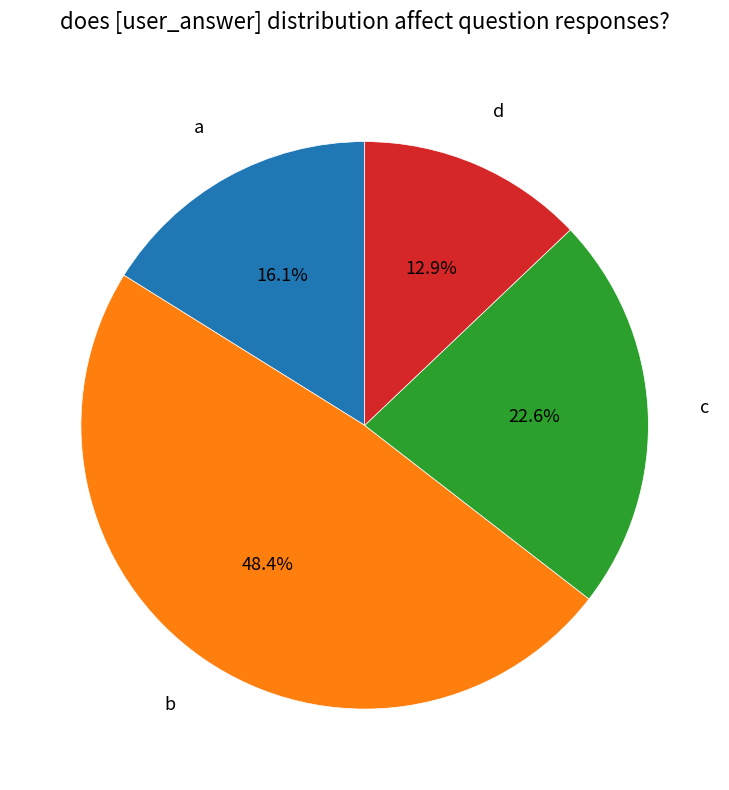

True or false: b accounts for 57% of the total.

False